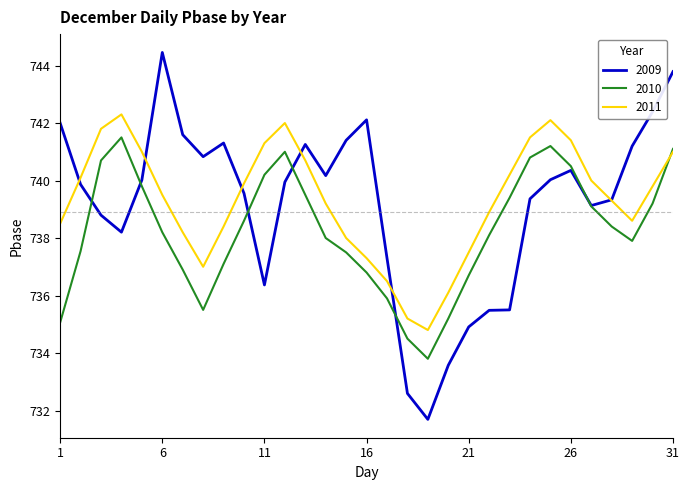

How many values in the 2009 series exceed 739?

21